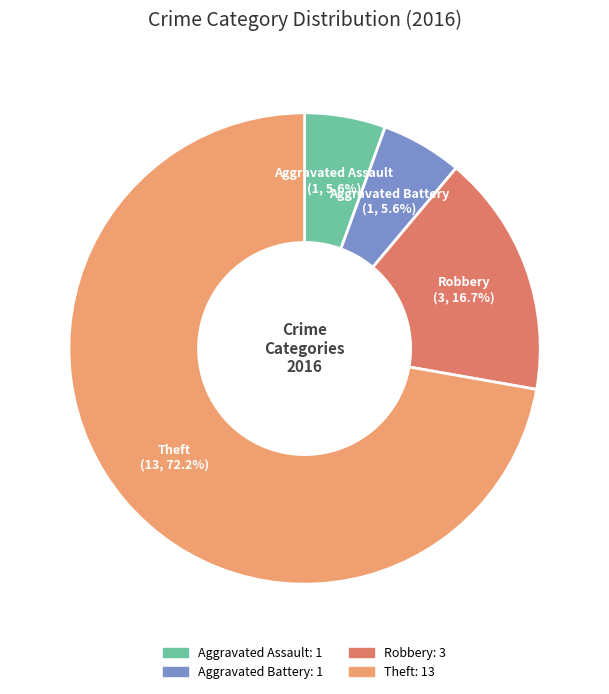

What is the largest slice in the pie chart?

Theft